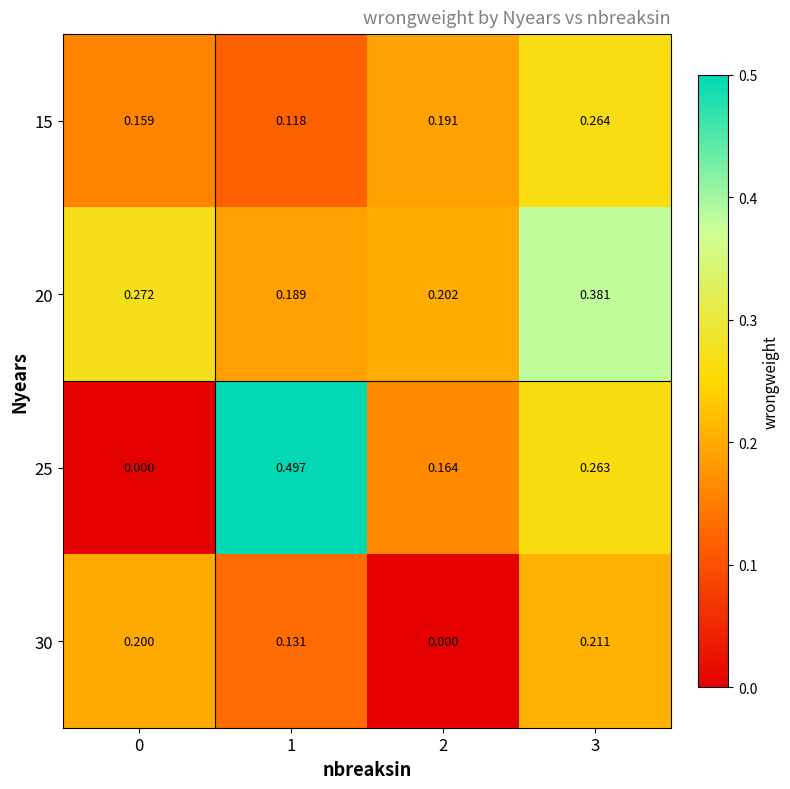

Rank the series at 2 from lowest to highest value.

30, 25, 15, 20